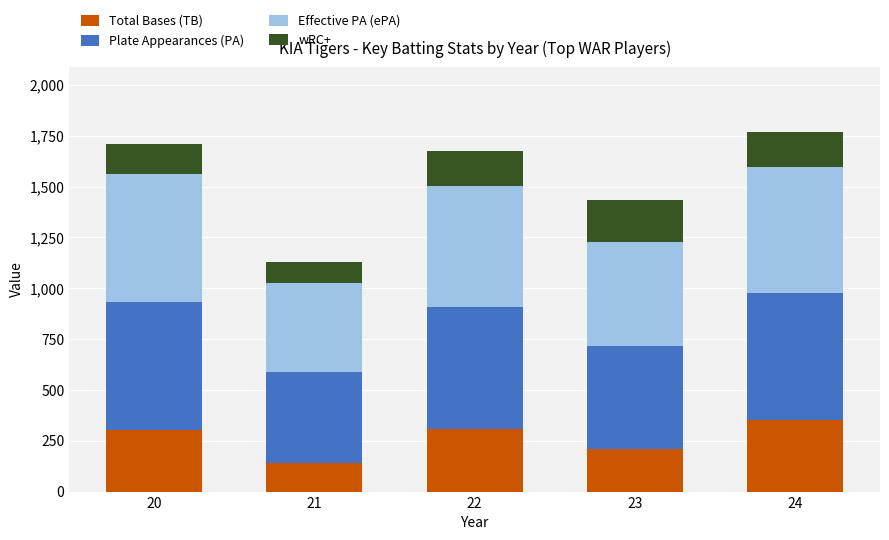

The value of Total Bases (TB) at 20 is 132.6. True or false?

False